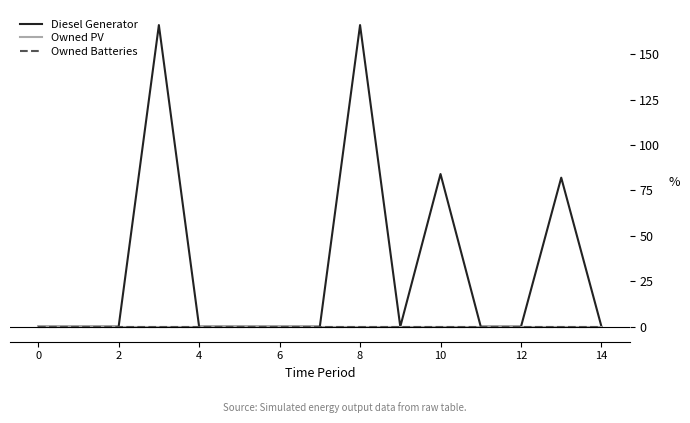

Is this an area chart (filled region under the line)?

No